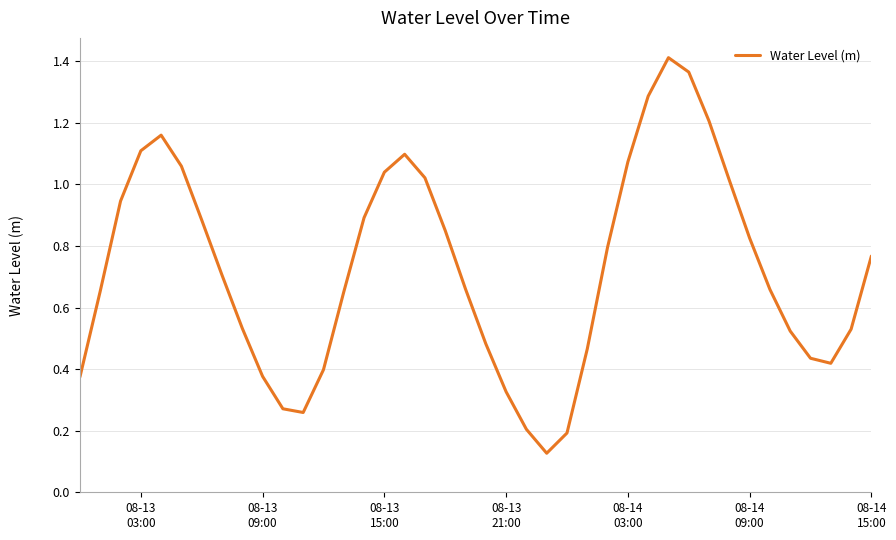

What is the difference between the maximum and minimum values?

1.3